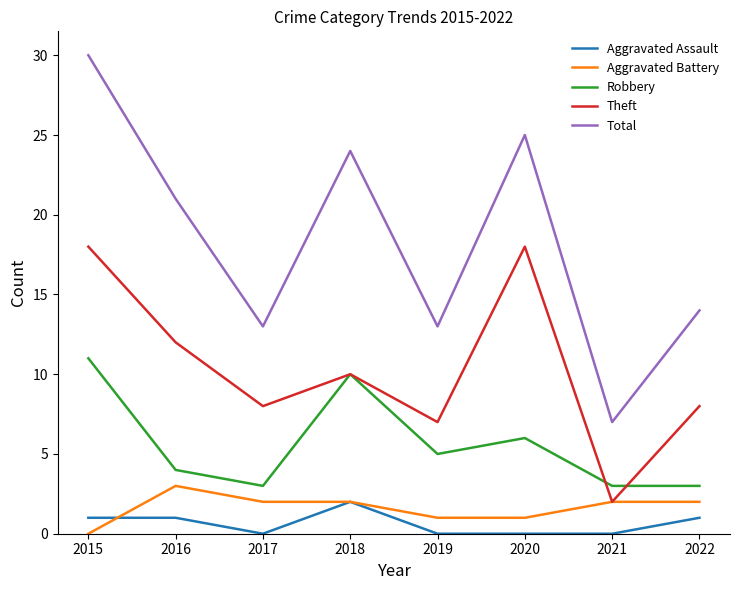

What is the average value of the Robbery series?

6